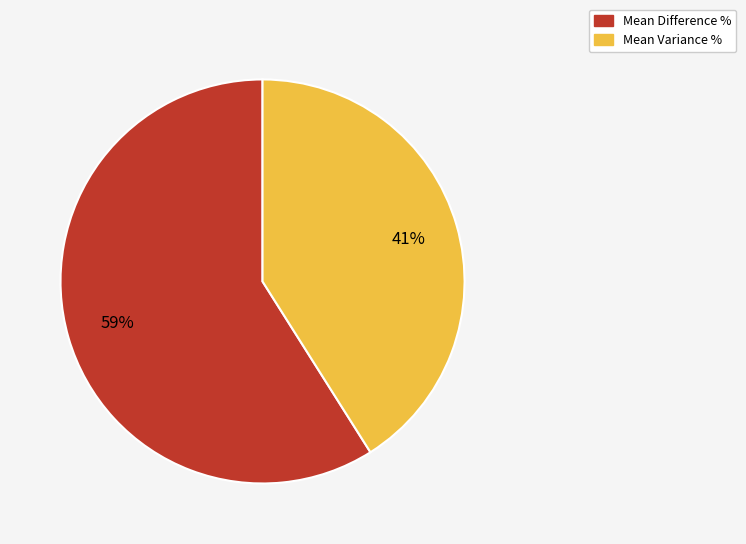

What is the largest slice in the pie chart?

Mean Difference %